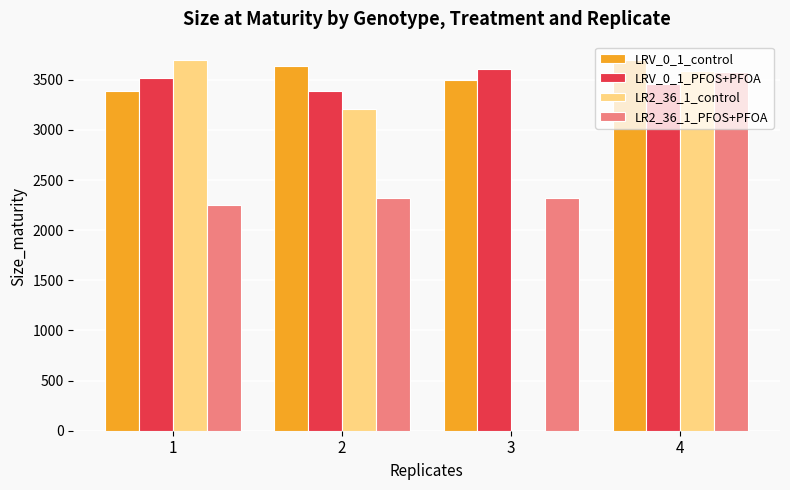

How many distinct data groups are displayed?

4